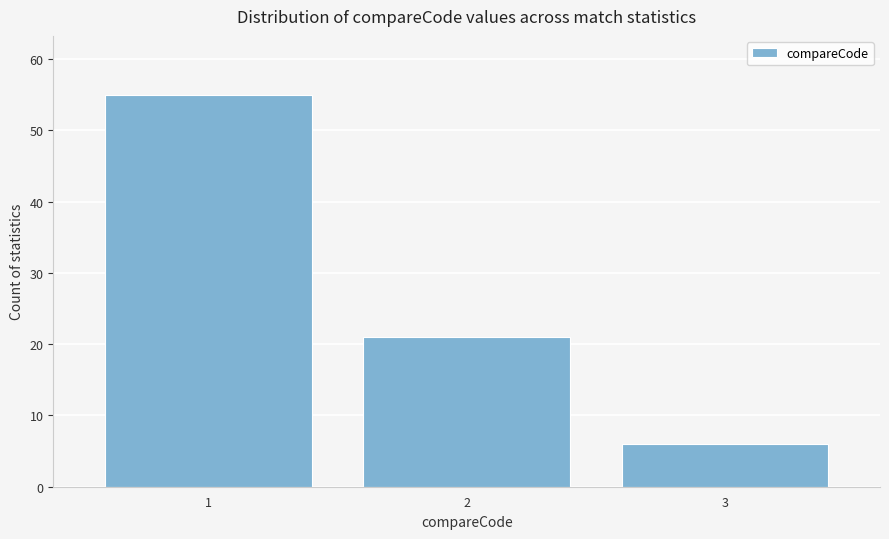

Reading left to right, extract all data points from this chart.

55	21	6